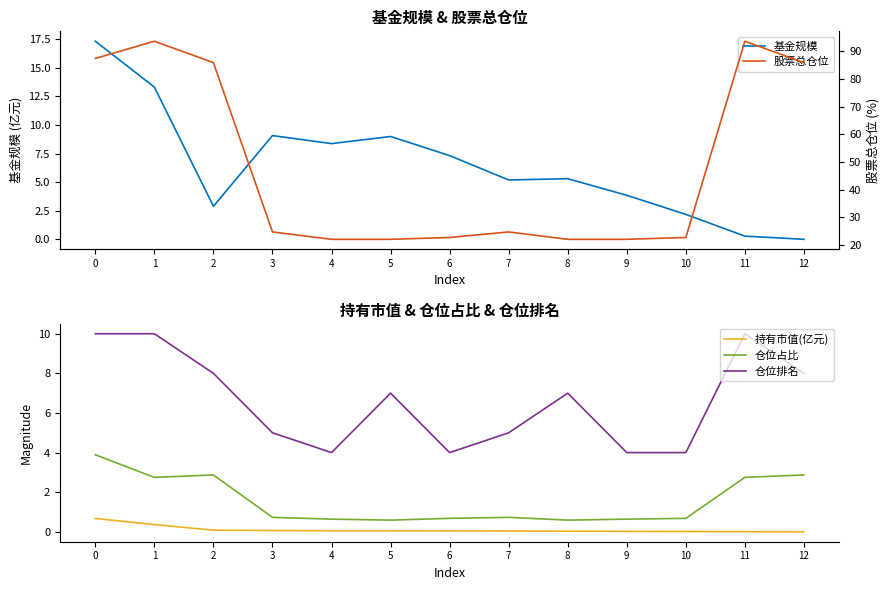

Which series has the widest spread of values?

股票总仓位